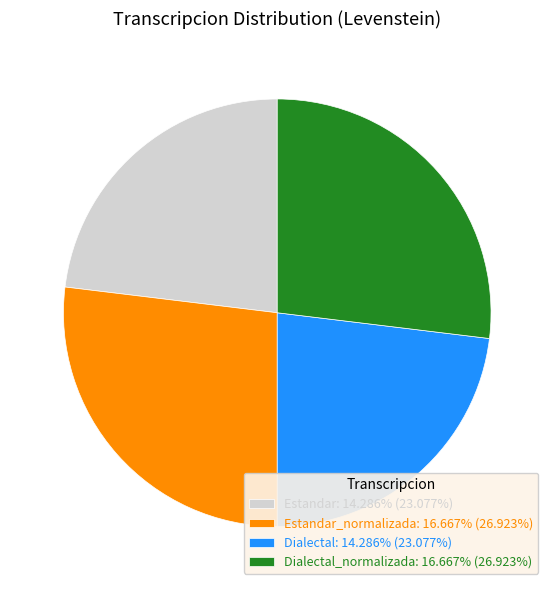

How many slices are in this pie chart?

4